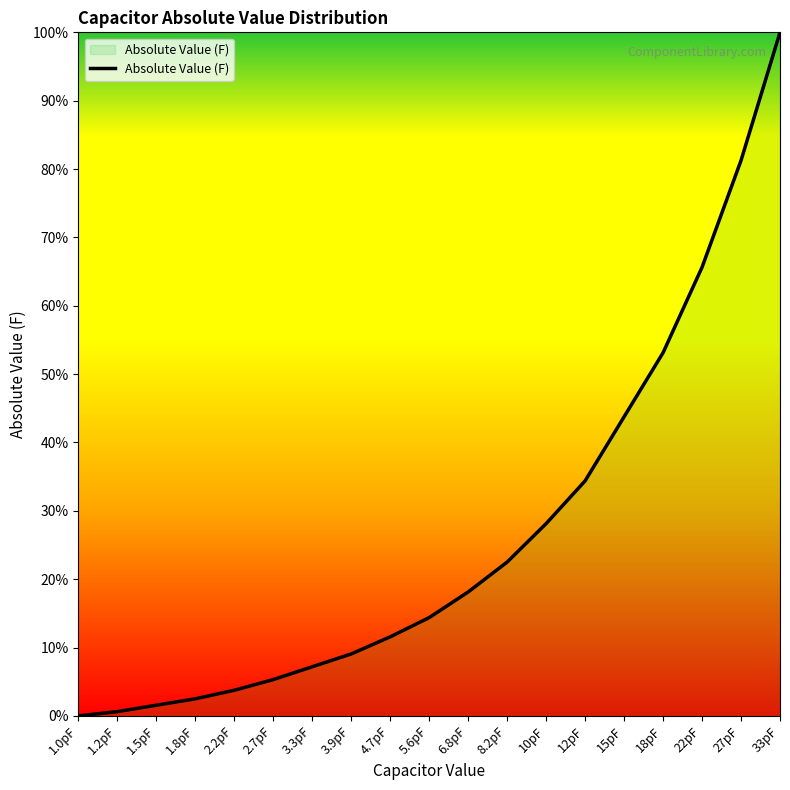

Where is the data nearest to the value 0?

1.0pF